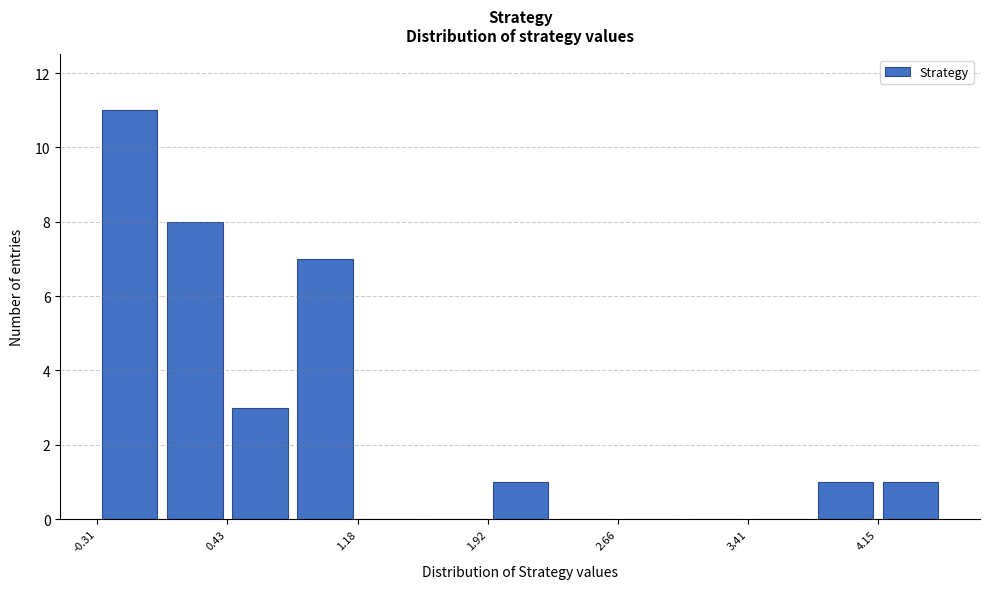

Read against the x-axis, roughly where is the centre of the tallest bar?

-0.1